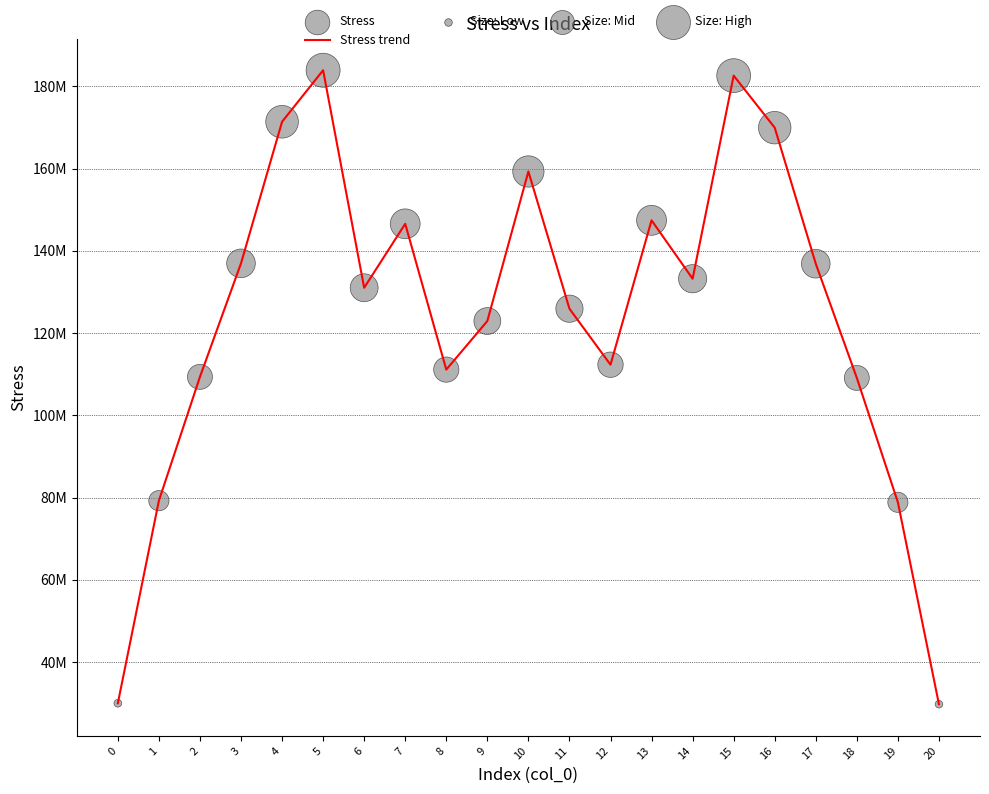

Does the chart have visible grid lines?

Yes